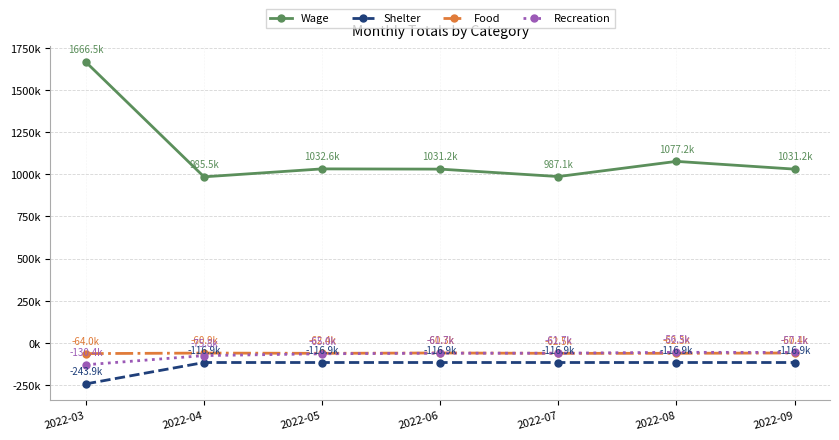

What is the minimum value shown in the chart?

-243865.4